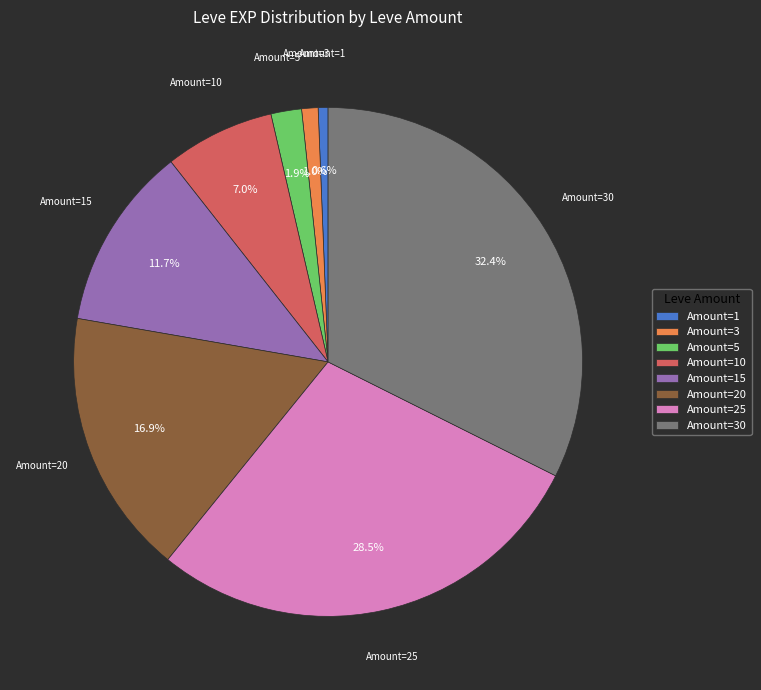

Approximately how many times larger is the value at Amount=30 compared to Amount=10?

4.6